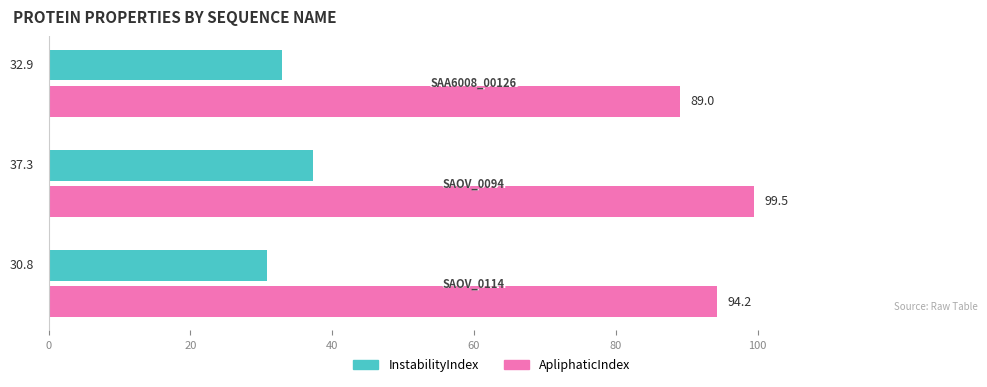

List the series in order of their overall mean, lowest first.

InstabilityIndex, ApliphaticIndex